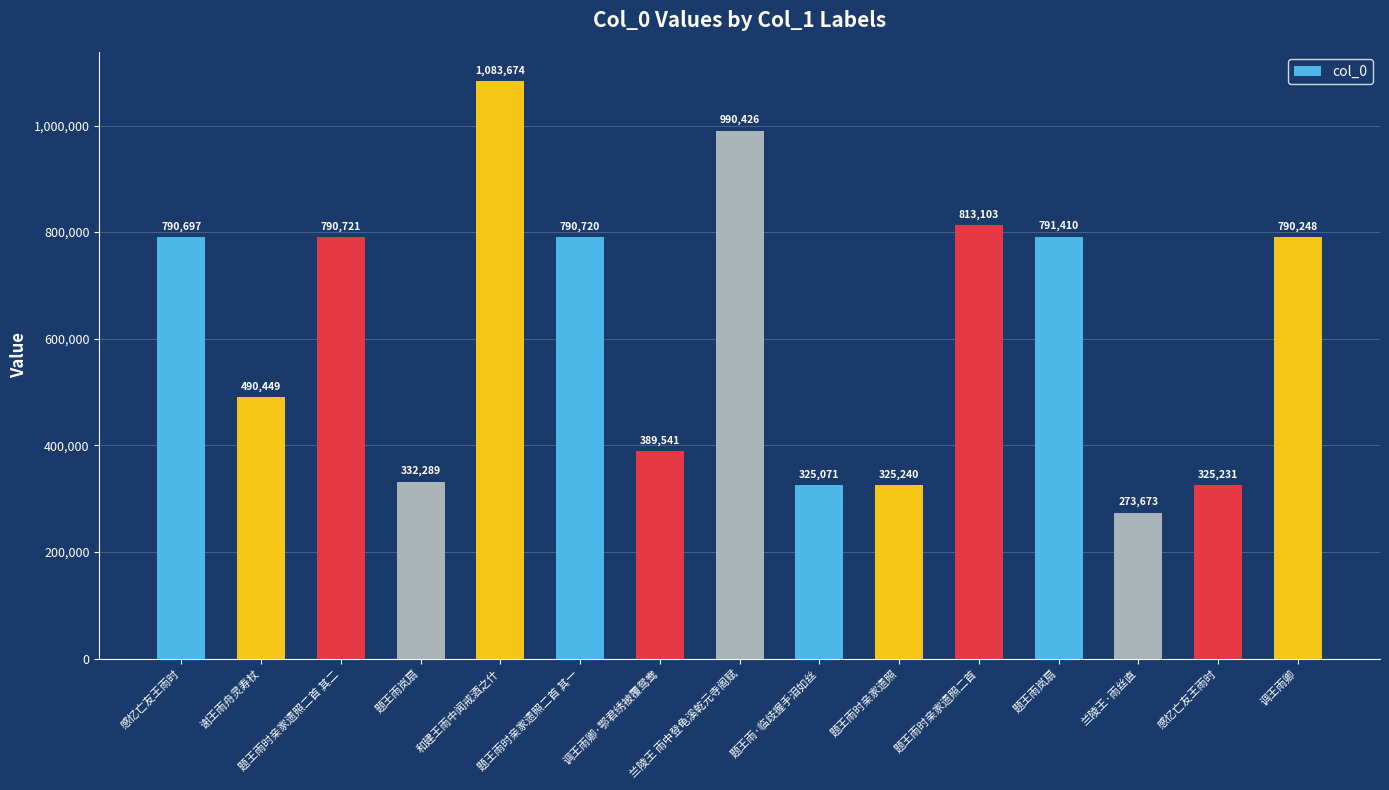

What is the label of the 12th bar from the right?

题王雨岚扇